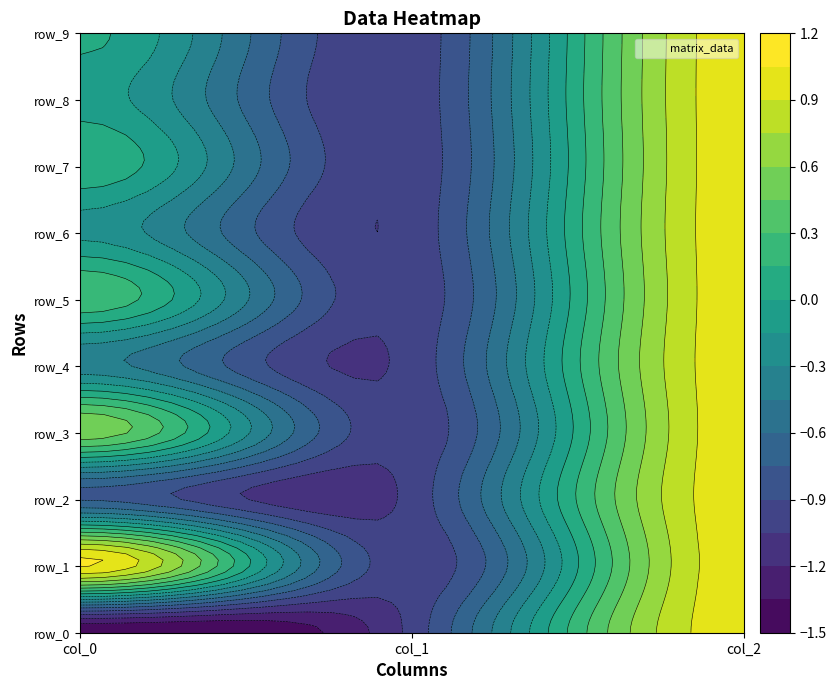

The value of row_6 at 1 is -1.0. True or false?

True